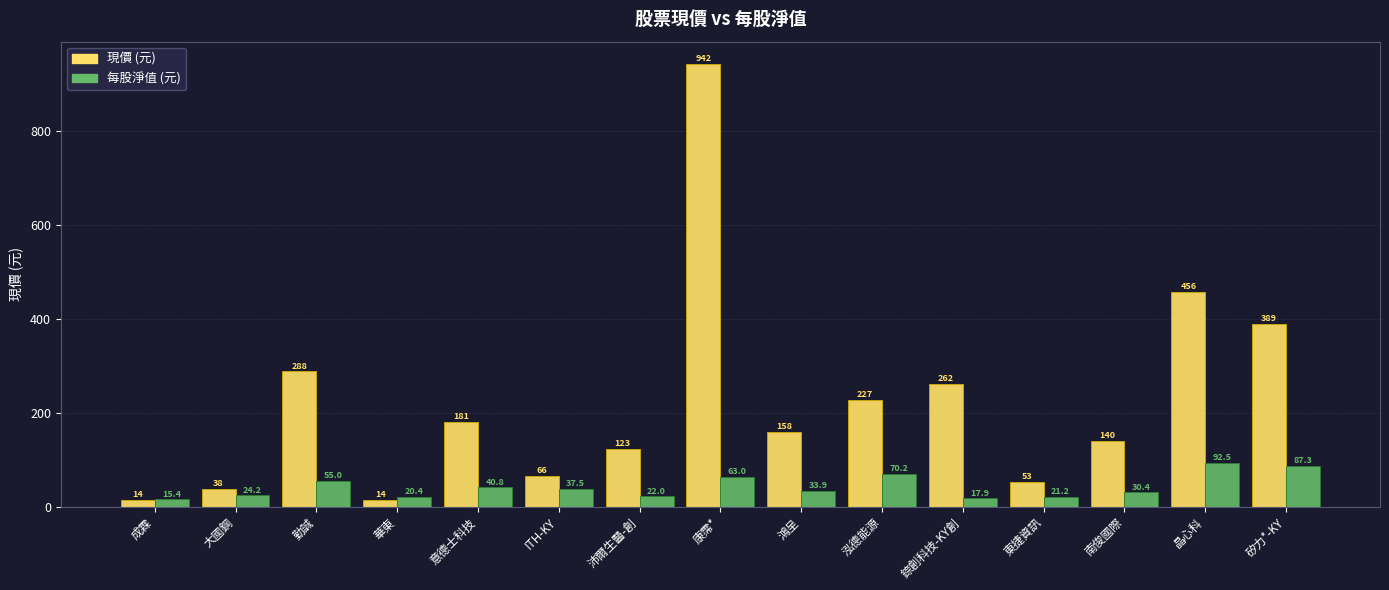

True or false: 現價 (元) has a value of 261.5 at 錼創科技-KY創.

True